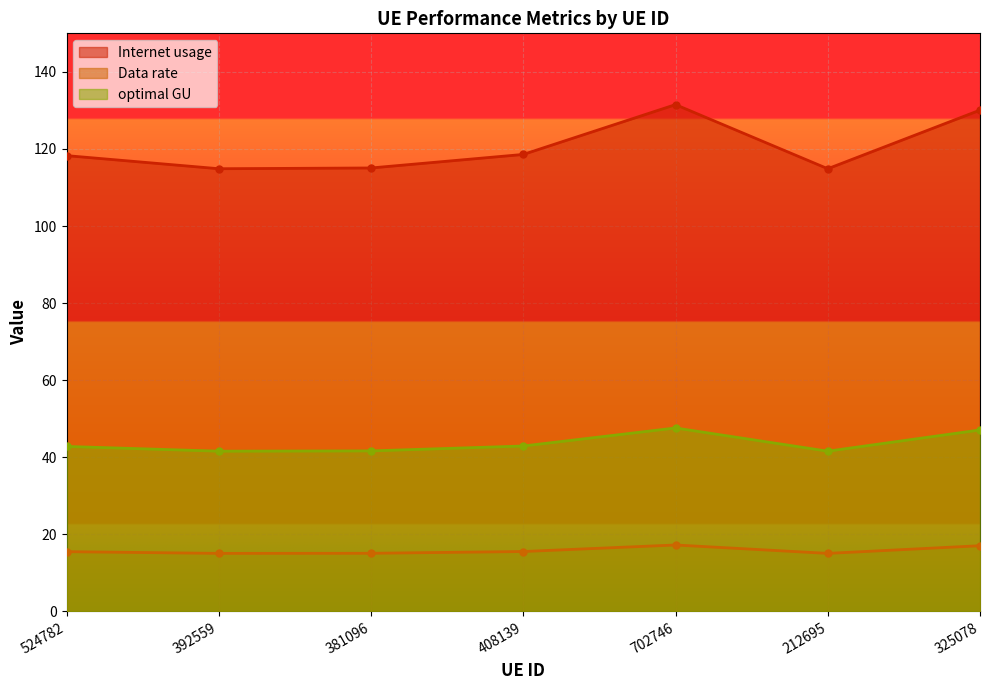

Between 408139 and 392559, which is larger?

408139